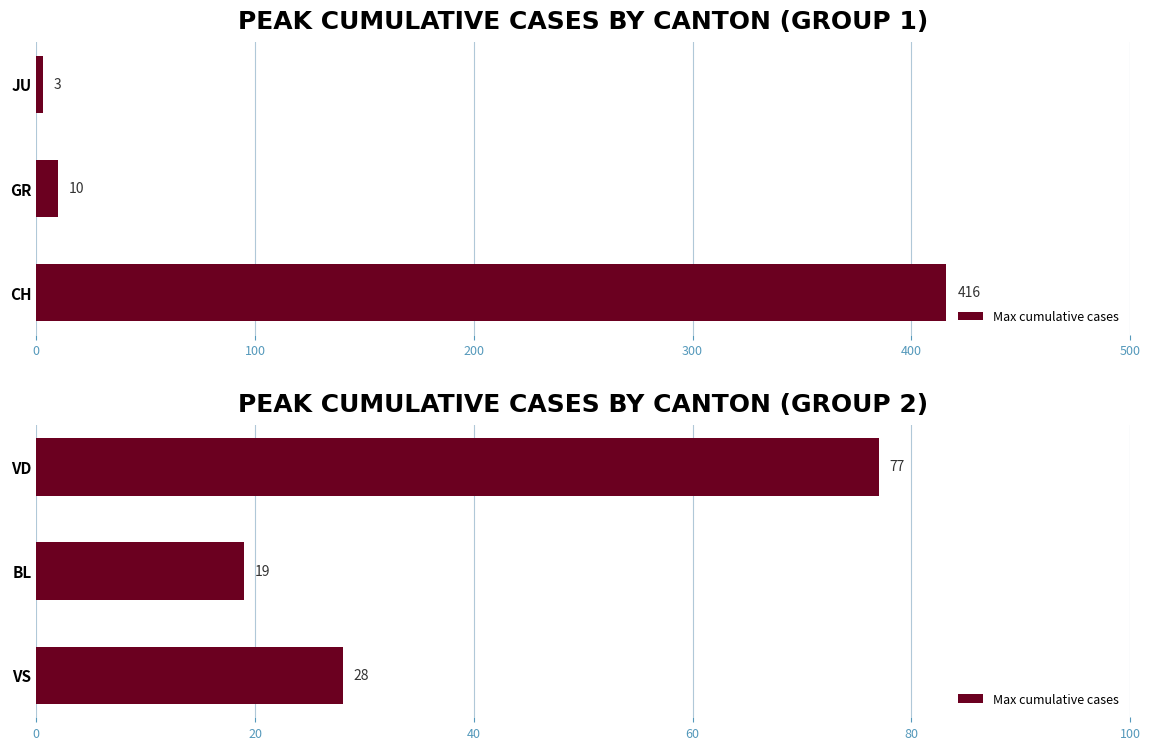

True or false: the data shows 8 at VS.

False